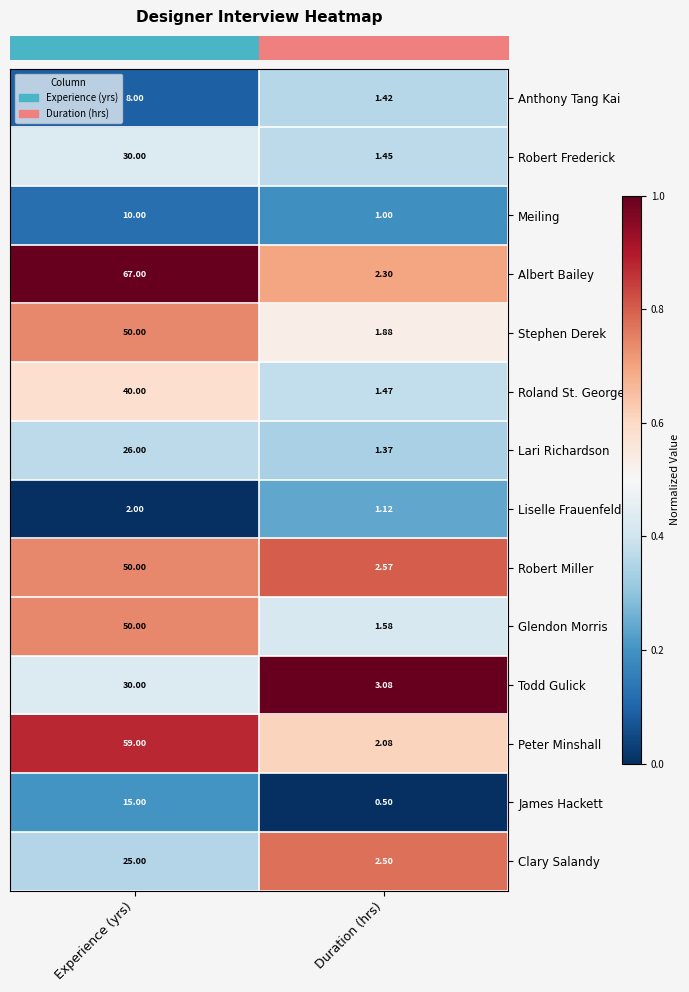

Where is Anthony Tang Kai nearest to the value 4?

Duration (hrs)